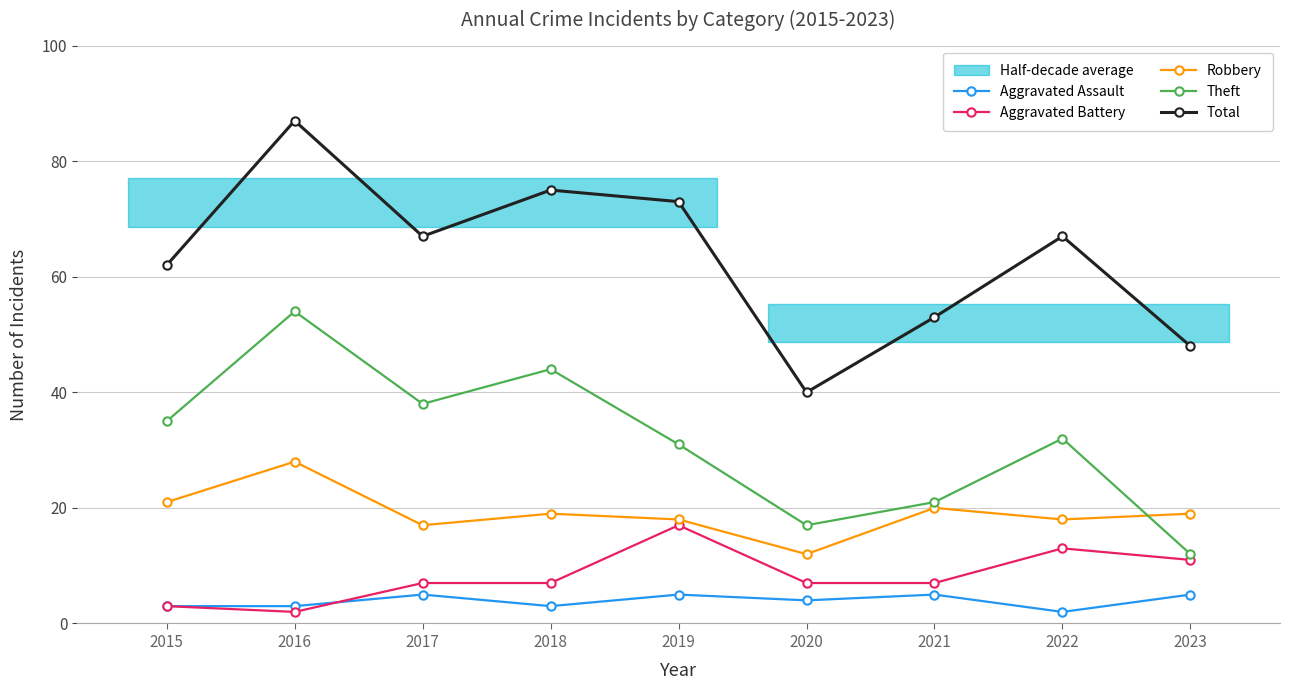

Is this an area chart (filled region under the line)?

No